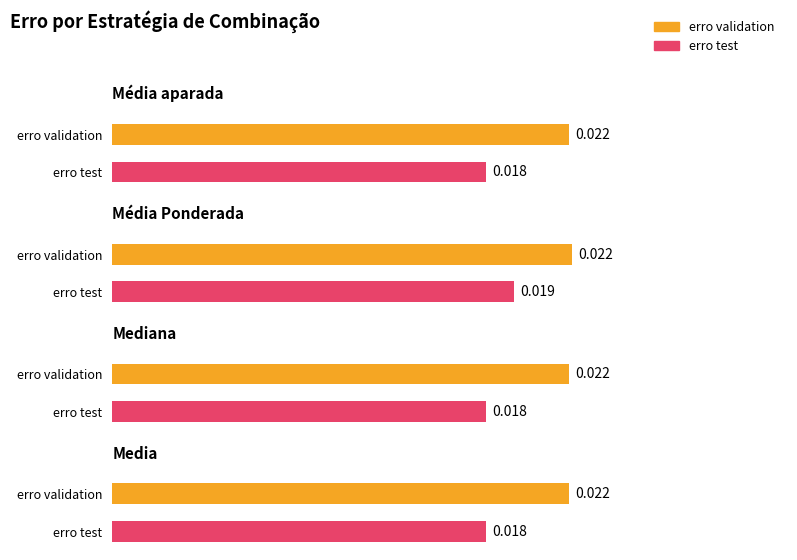

Between Média Ponderada and Média Ponderada, which is larger?

Média Ponderada